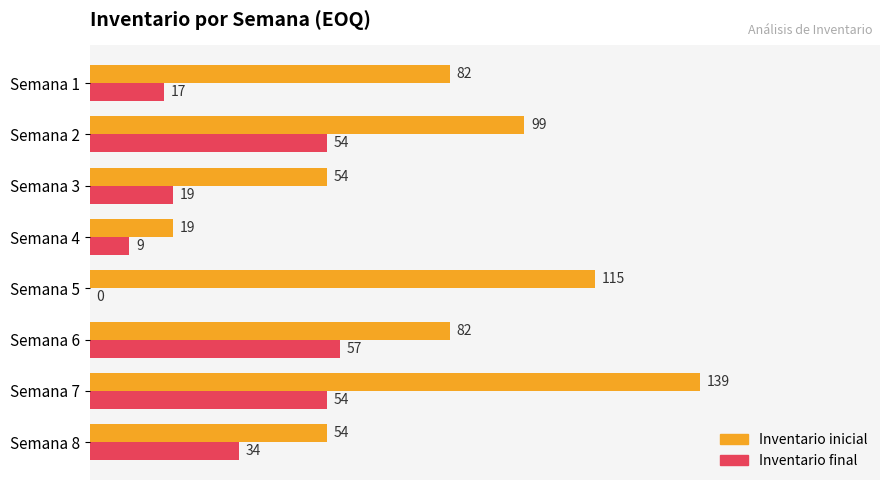

How many Inventario inicial values are between 54 and 115?

6